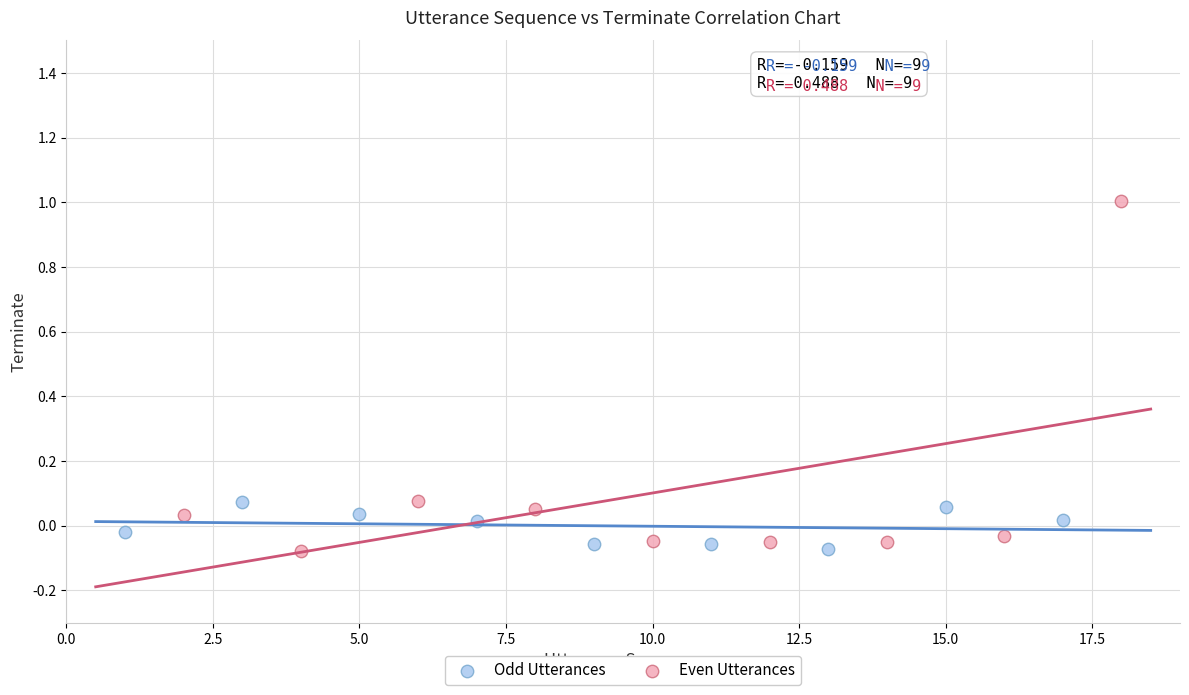

Which series reaches the maximum Y coordinate?

Even Utterances